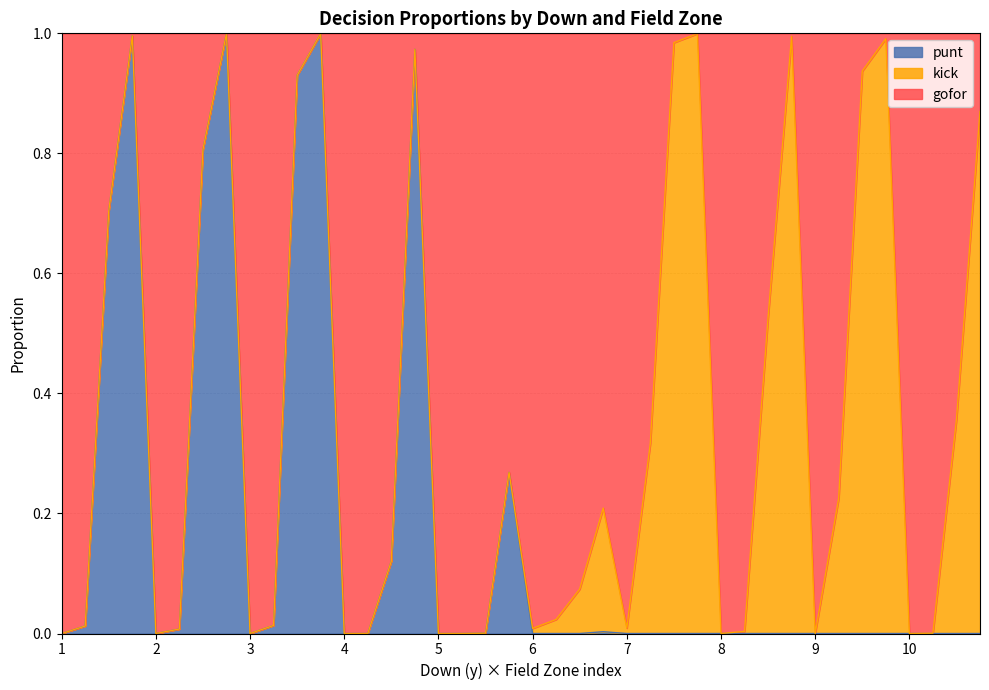

What are all the series names shown in the legend?

punt, kick, gofor